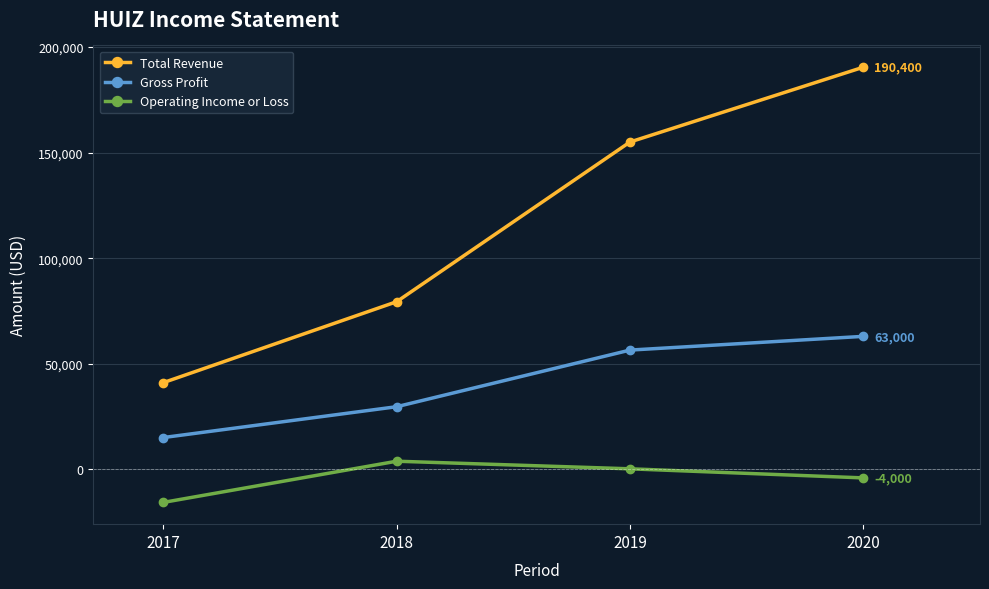

Reading left to right, transcribe all the data shown in this chart.

Total Revenue: 41100	79400	155000	190400
Gross Profit: 15100	29700	56500	63000
Operating Income or Loss: -15600	3900	300	-4000